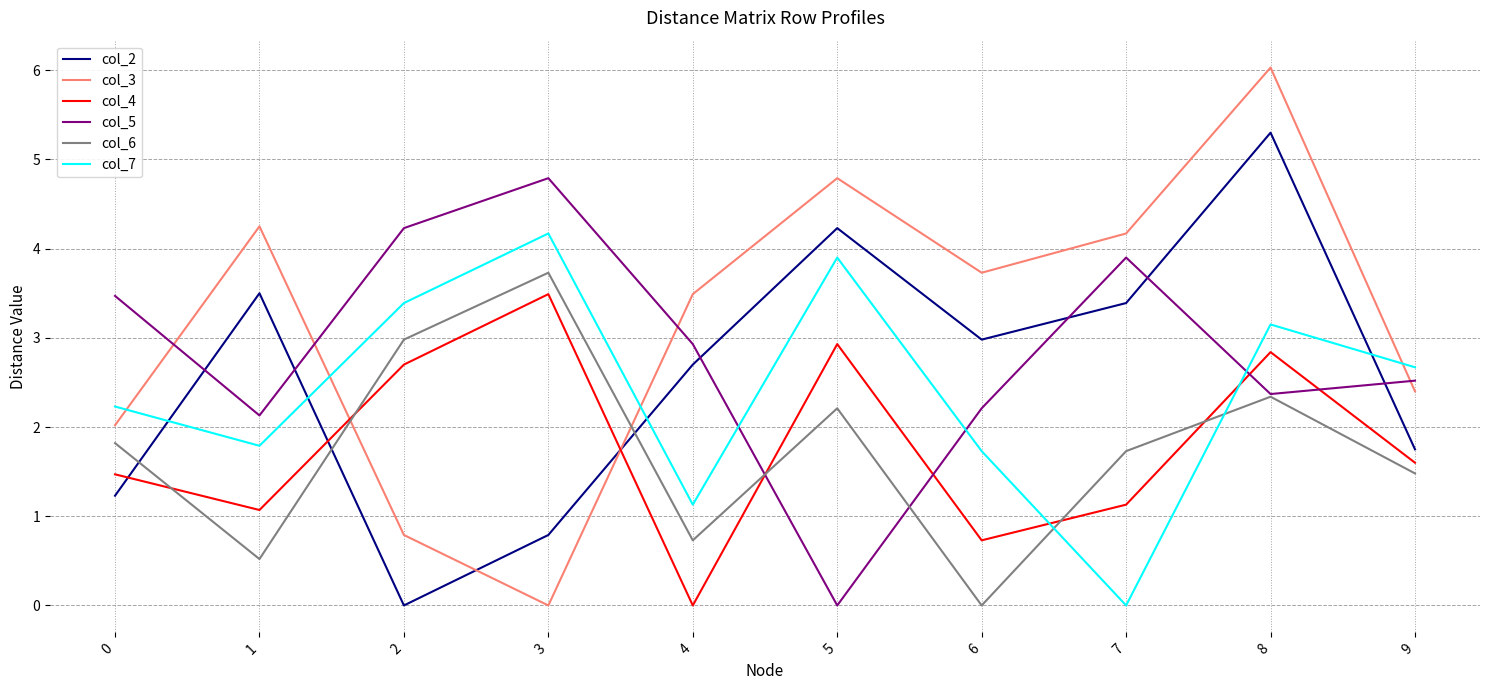

Rank the series at 3 from lowest to highest value.

col_3, col_2, col_4, col_6, col_7, col_5